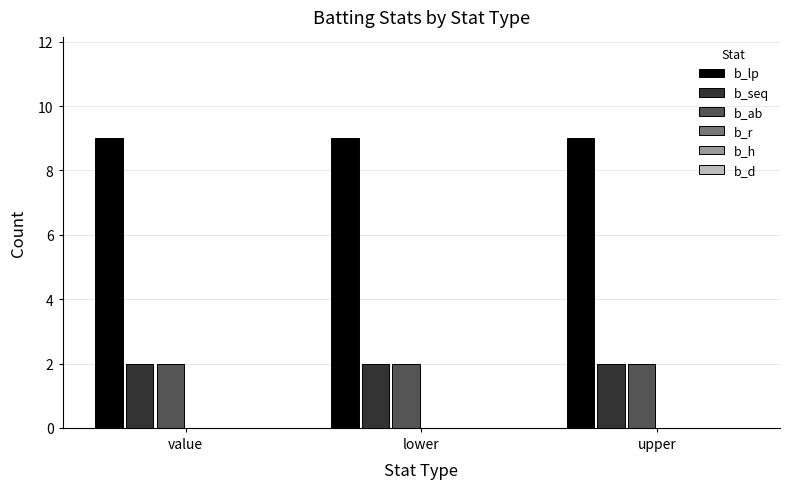

What is the spread (max minus min) of values at value?

7